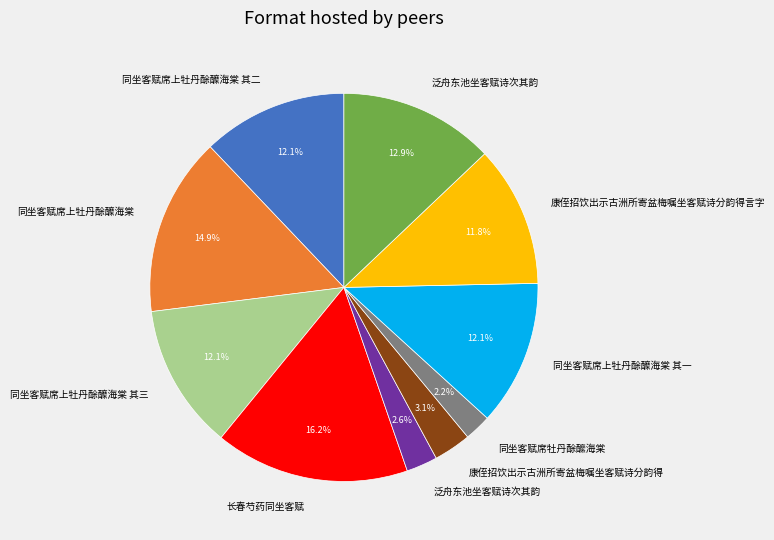

Is there a majority slice in this chart?

No